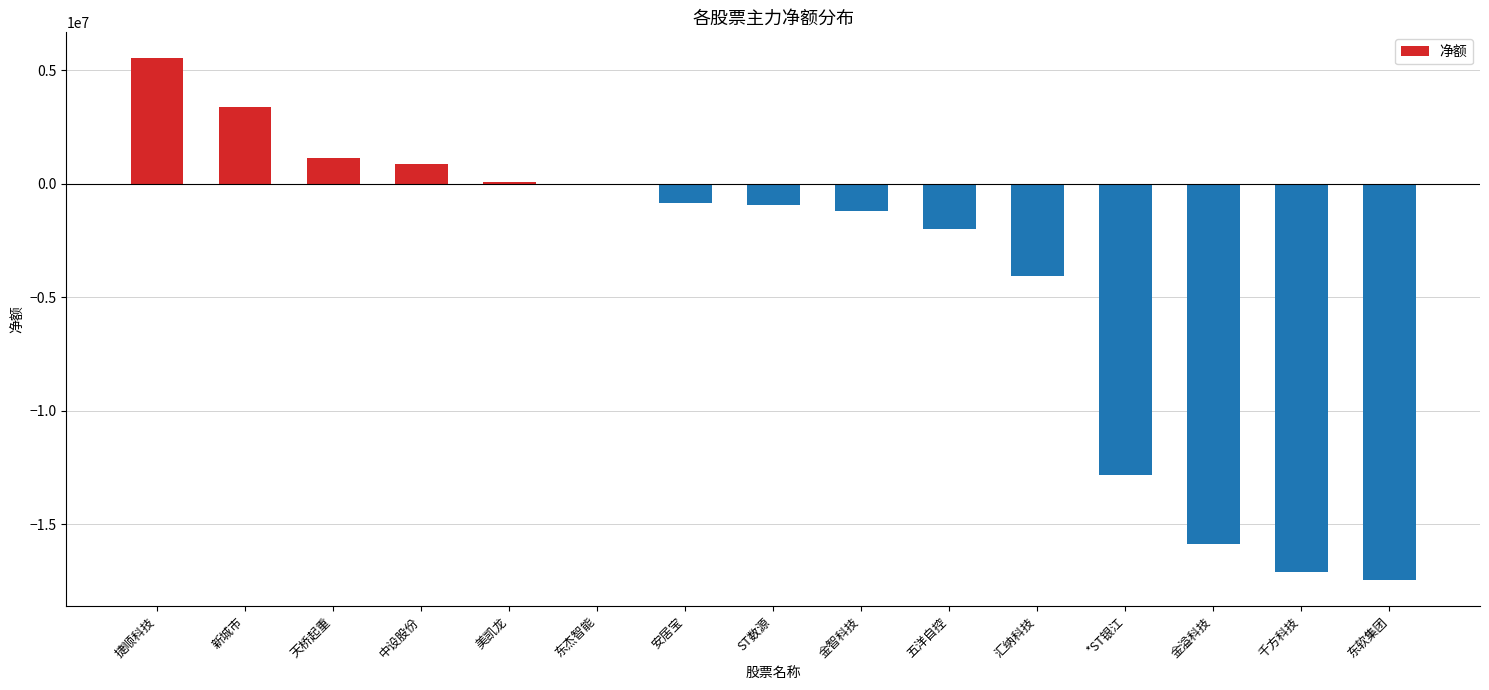

The chart shows a value of -2804330 at *ST银江. True or false?

False